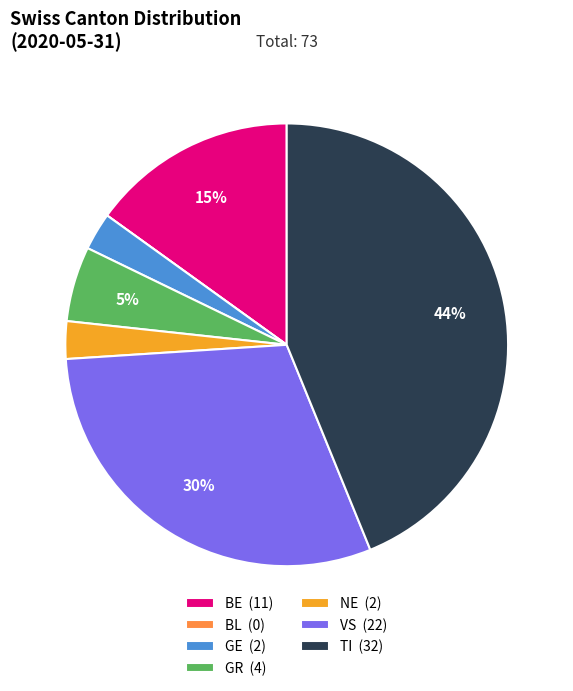

Is it true that GR is 5% of the pie?

True